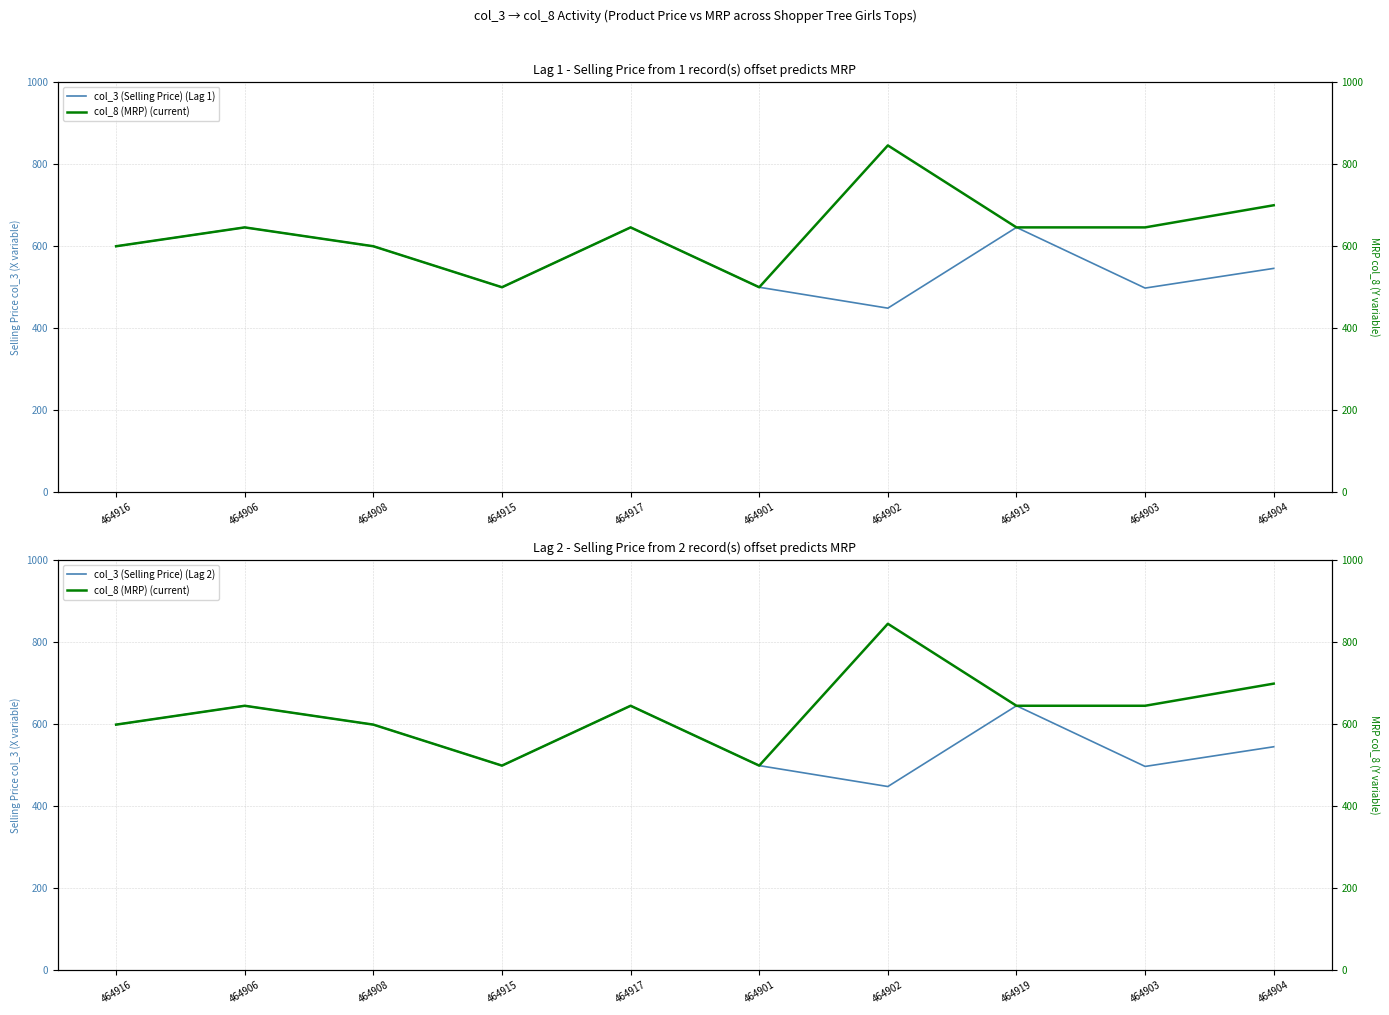

How many values in the col_3 (Selling Price) (Lag 1) series exceed 599?

3